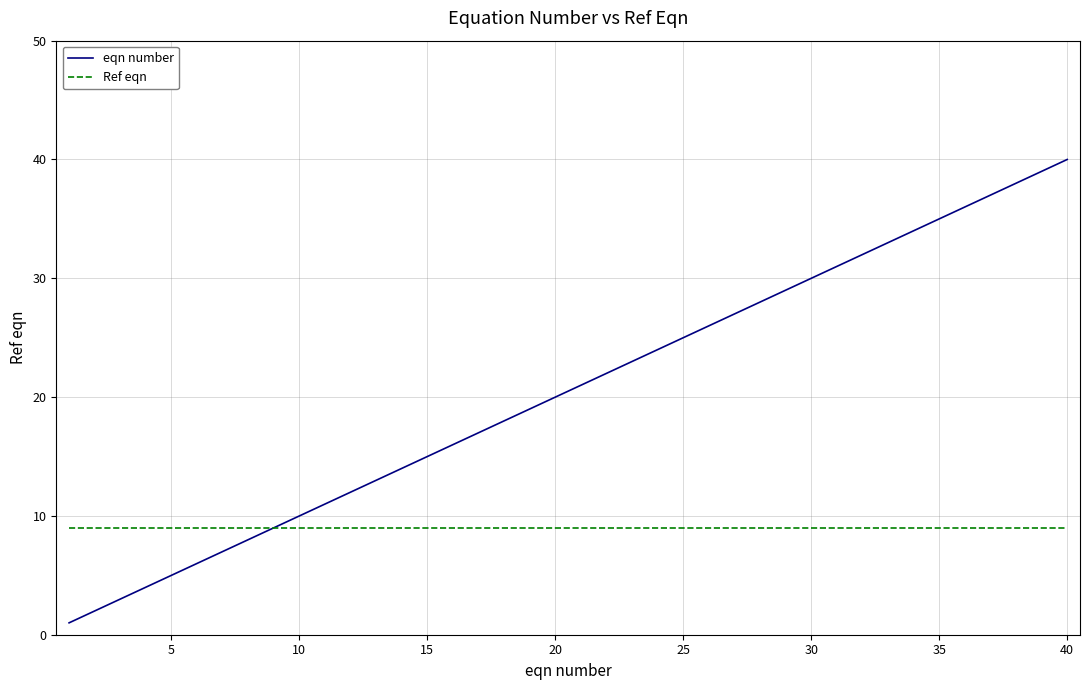

Which series has the largest total across all categories?

eqn number